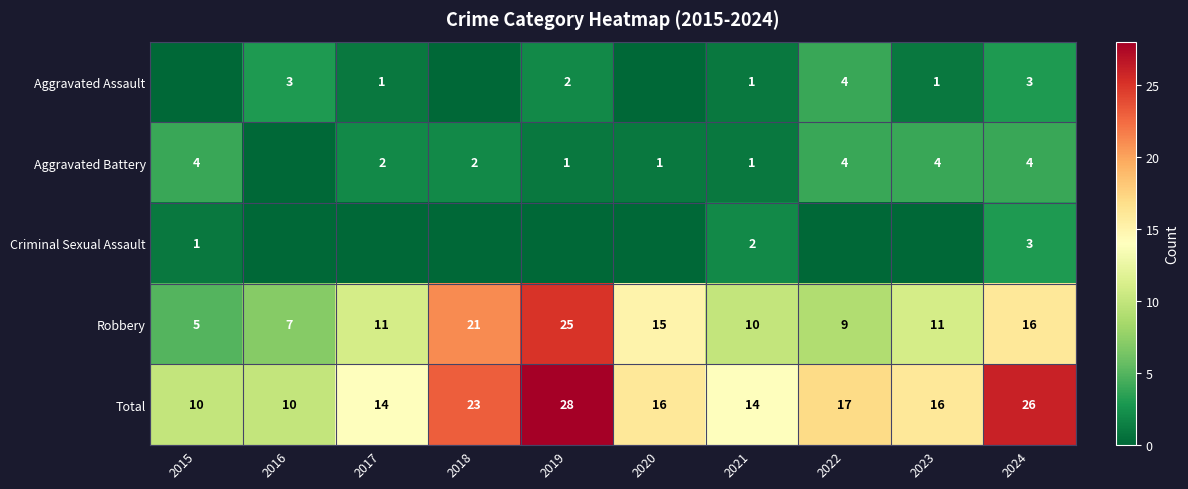

Count the number of categories in the chart.

10